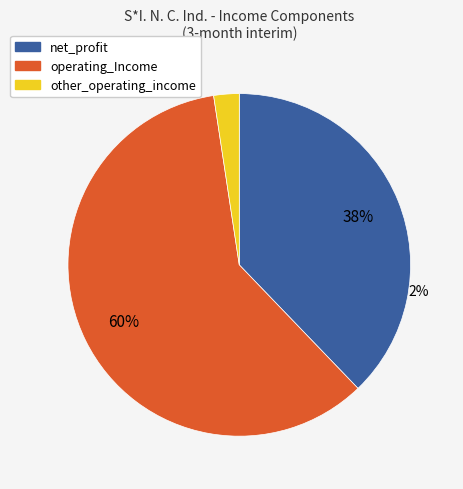

The other_operating_income slice represents 1% of the pie. True or false?

False